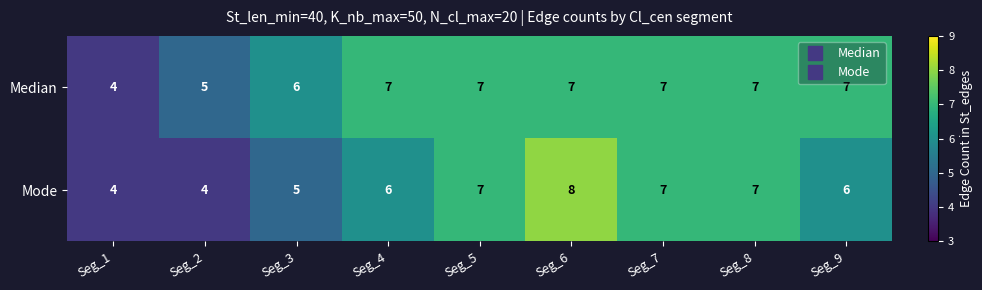

Which series has the widest spread of values?

Mode